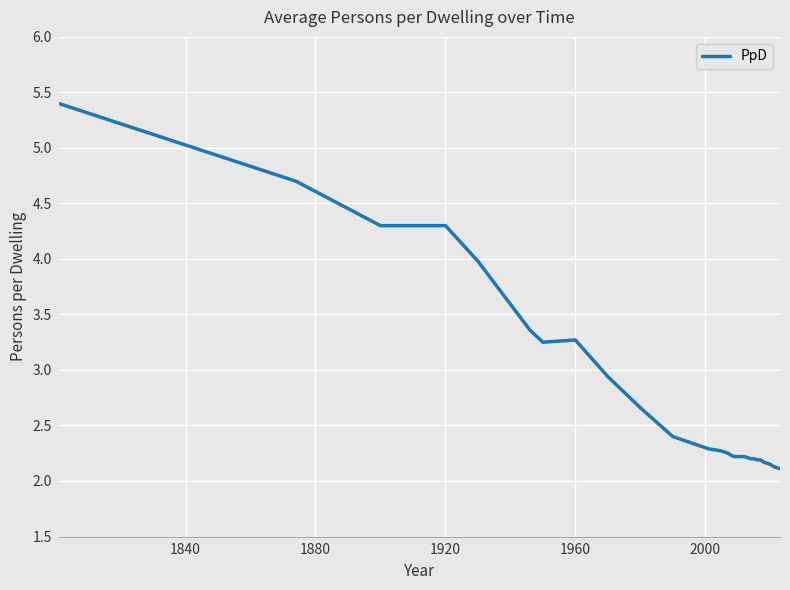

What is the greatest value displayed?

5.4